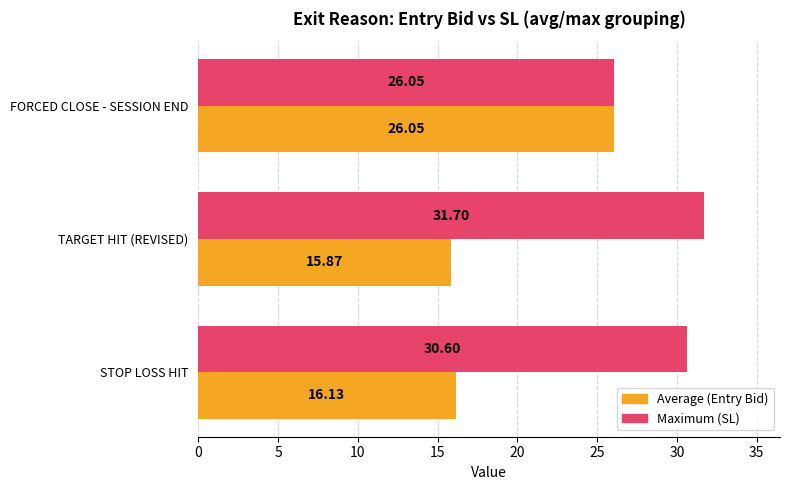

At which category is the sum across all series the highest?

FORCED CLOSE - SESSION END